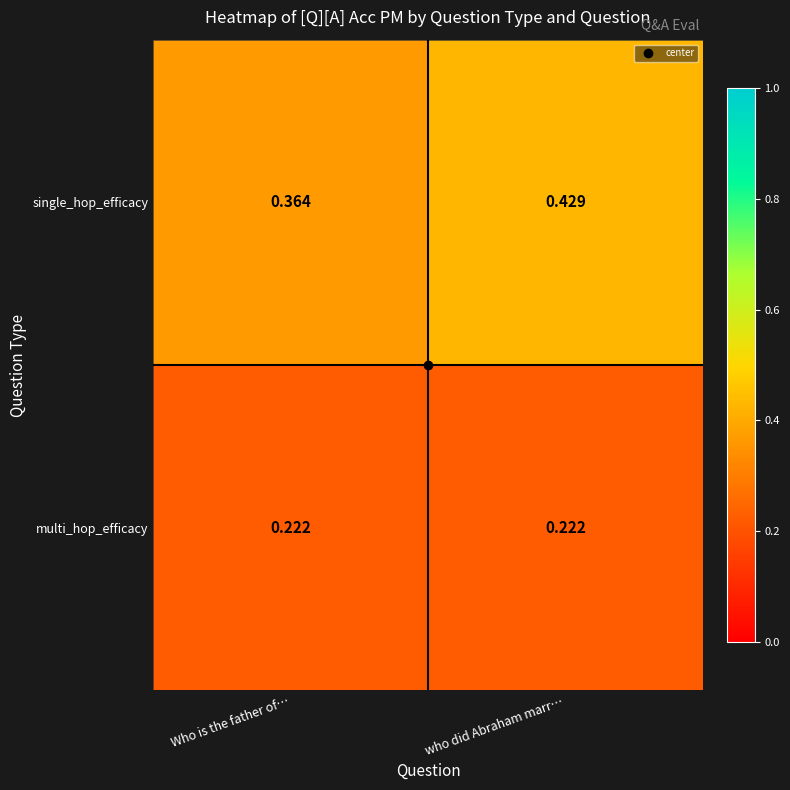

What is the total value across all series at Who is the father of…?

0.6